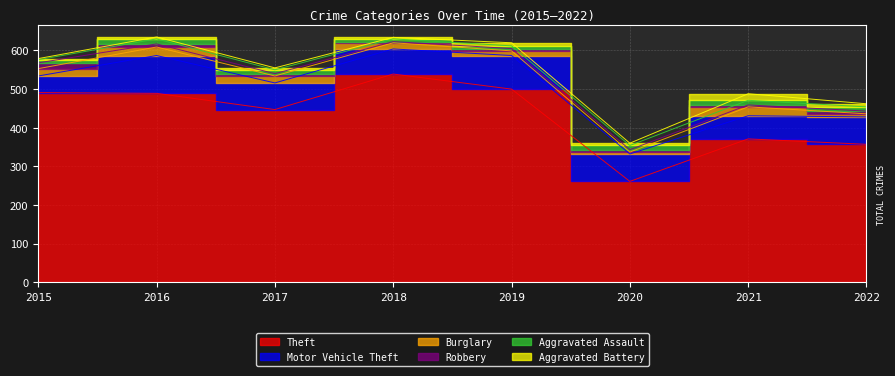

At which category does Burglary reach its first local peak?

2016